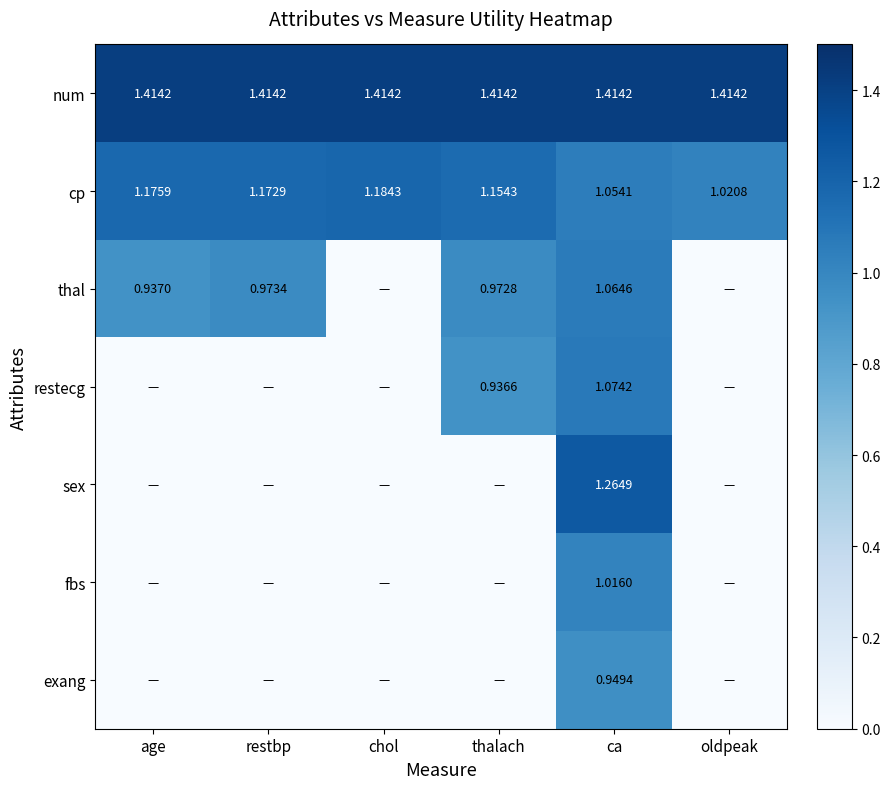

At which label does cp reach its minimum?

oldpeak